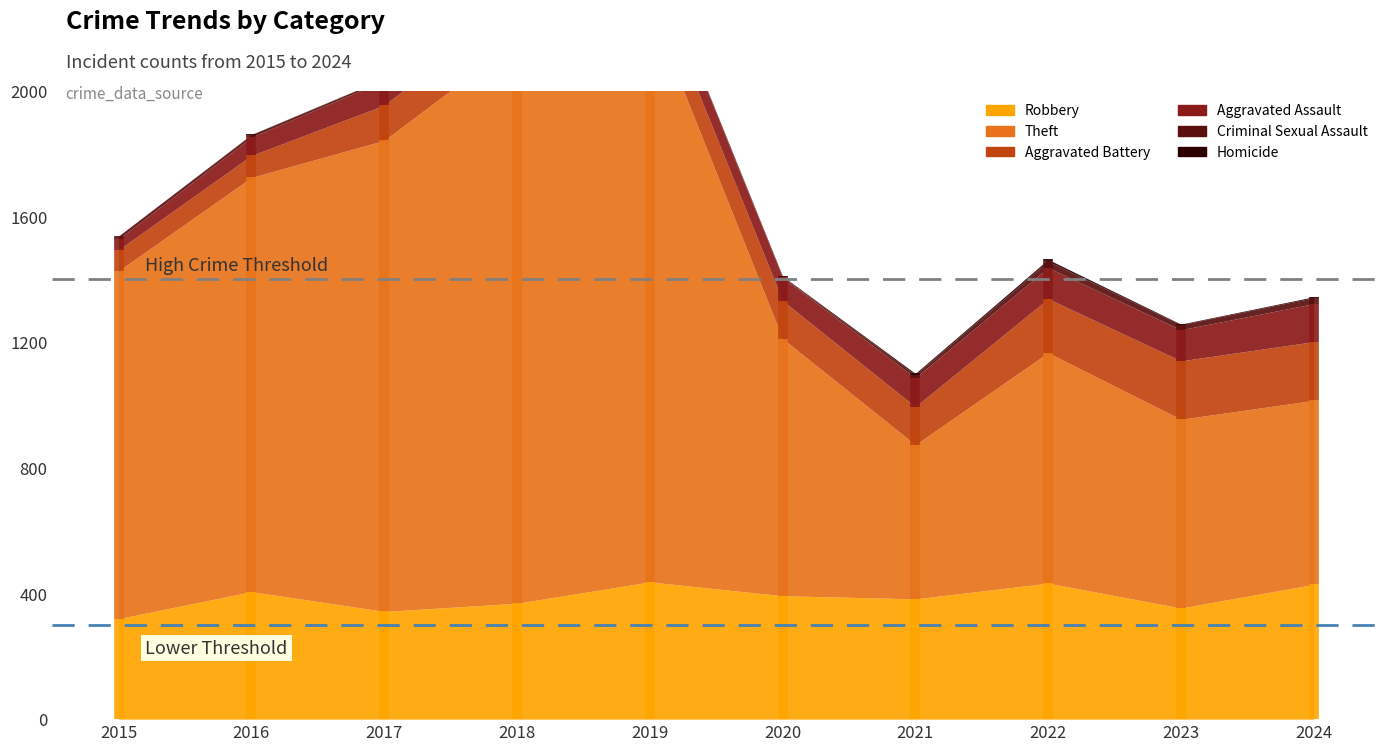

Rank the series at 2023 from highest to lowest value.

Theft, Robbery, Aggravated Battery, Aggravated Assault, Criminal Sexual Assault, Homicide